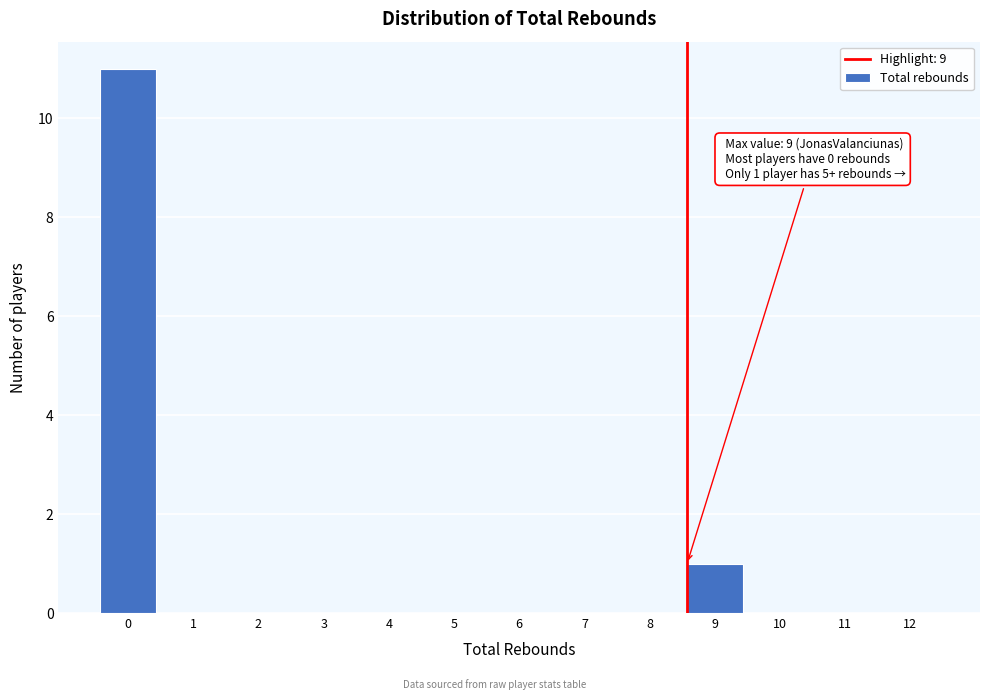

Reading left to right, list all the values displayed in this chart.

0=11	1=0	2=0	3=0	4=0	5=0	6=0	7=0	8=0	9=1	10=0	11=0	12=0